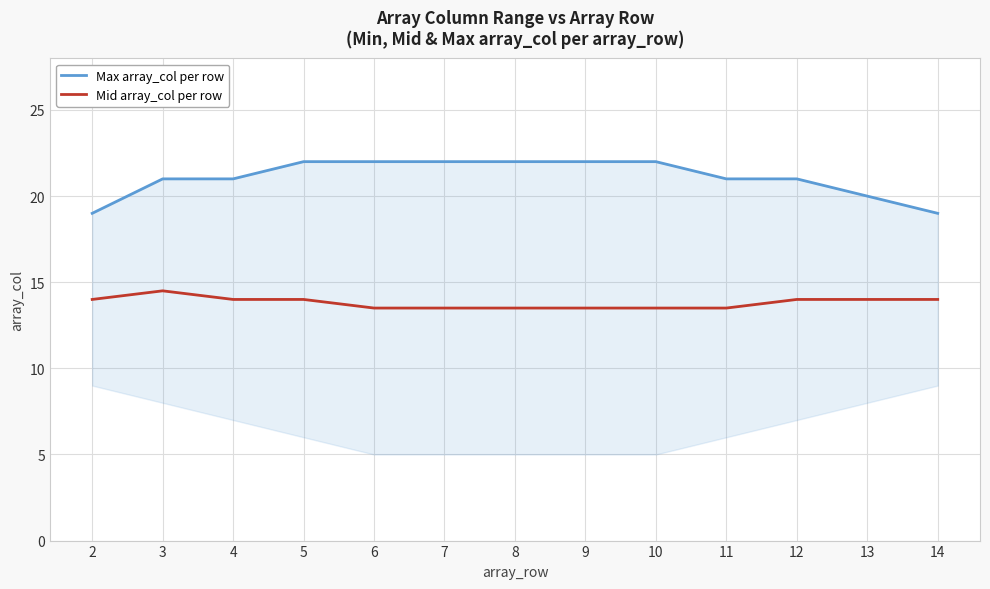

Is the value of Mid array_col per row at 11 greater than the value of Max array_col per row at 6?

No